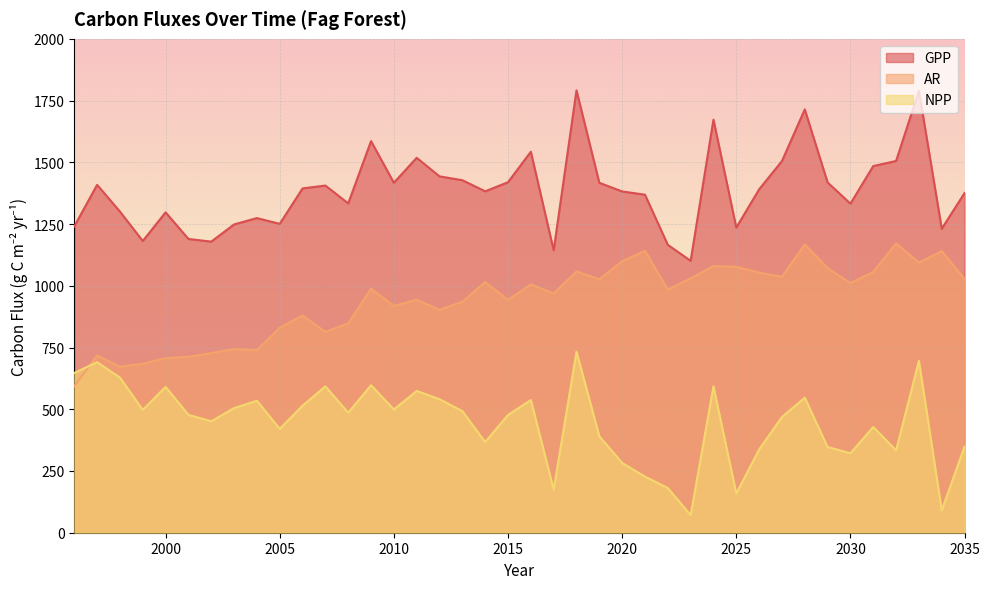

What is the difference between the second highest and minimum values in the GPP series?

688.7